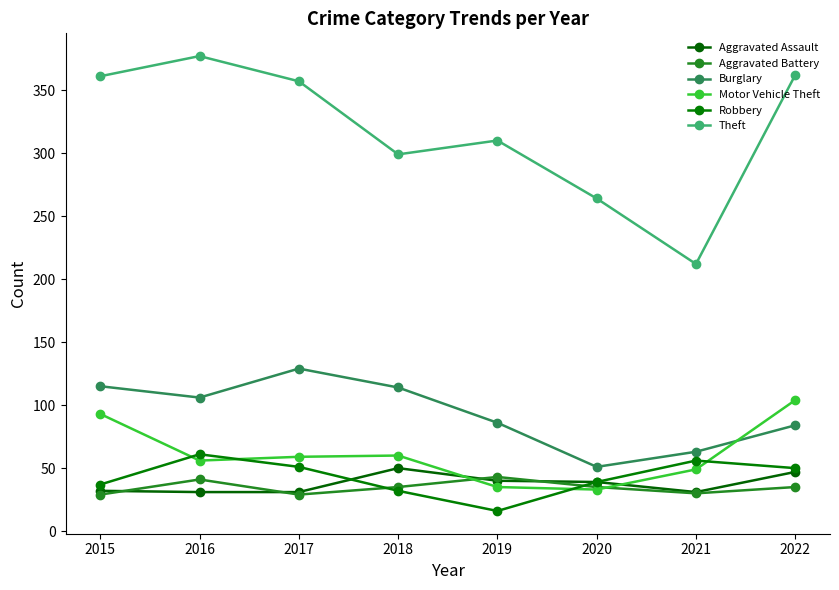

Where does the Robbery series first go above 50?

2016